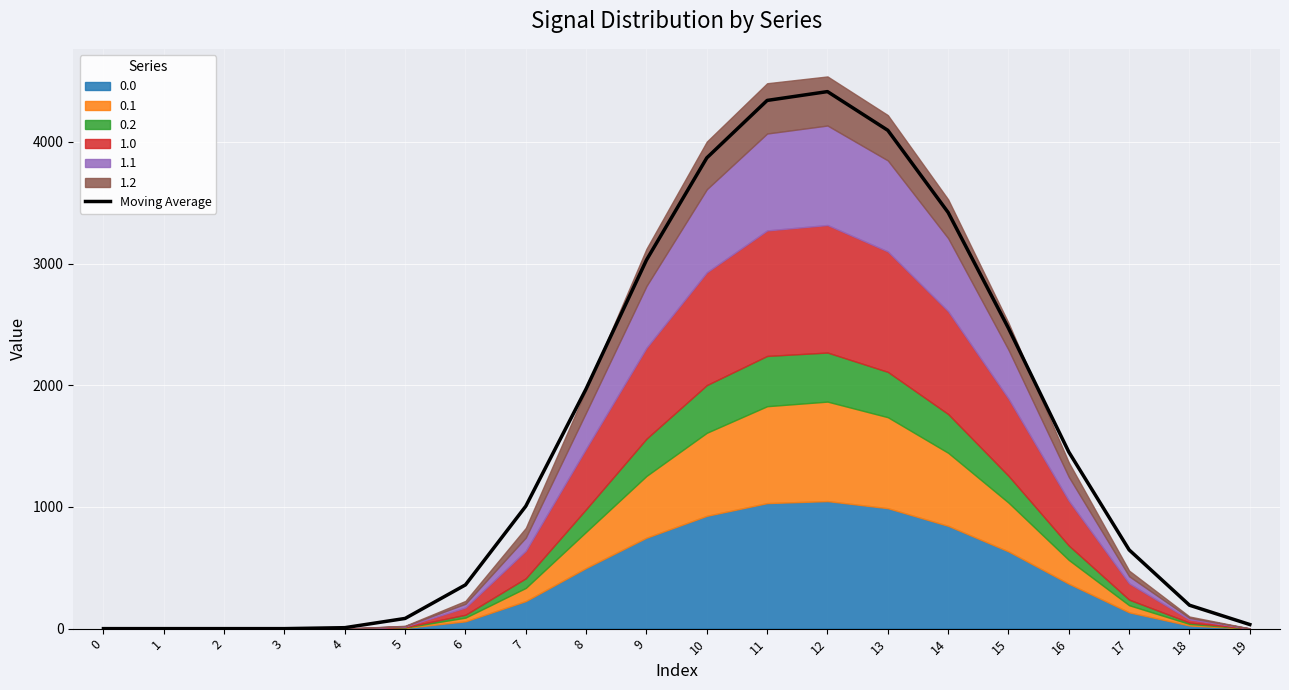

Rank the categories by value from lowest to highest.

0, 1, 2, 3, 4, 19, 5, 18, 6, 17, 7, 16, 8, 15, 9, 14, 10, 13, 11, 12